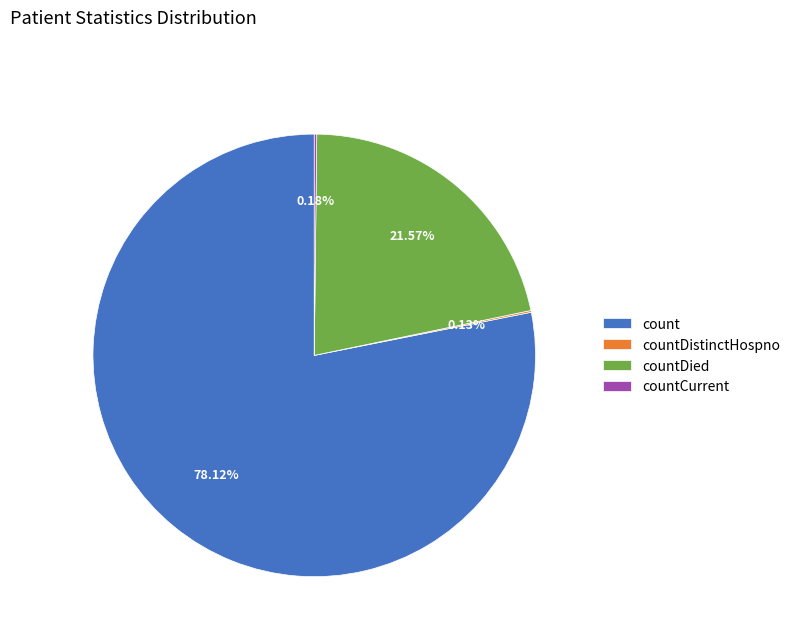

Is there any slice that represents more than half of the pie?

Yes